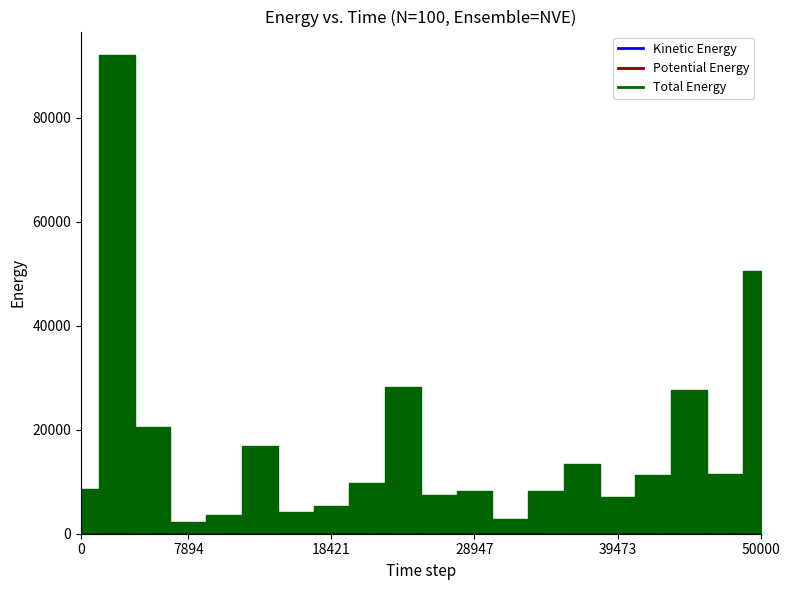

What is the minimum value for Kinetic Energy?

0.2